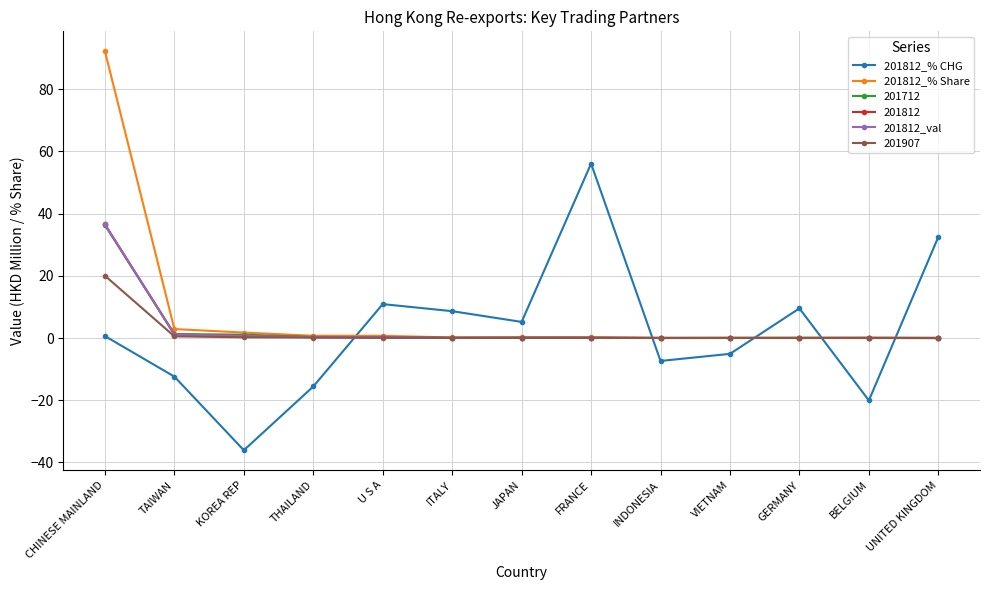

What is the difference between the 201812_% CHG values at U S A and TAIWAN?

23.3